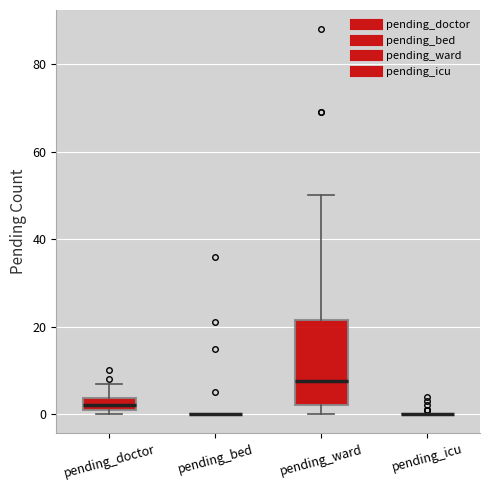

Where does the upper whisker of the box for pending_doctor end on the y-axis? The values are not printed on the chart, so give them approximately, as read against the axis.

8